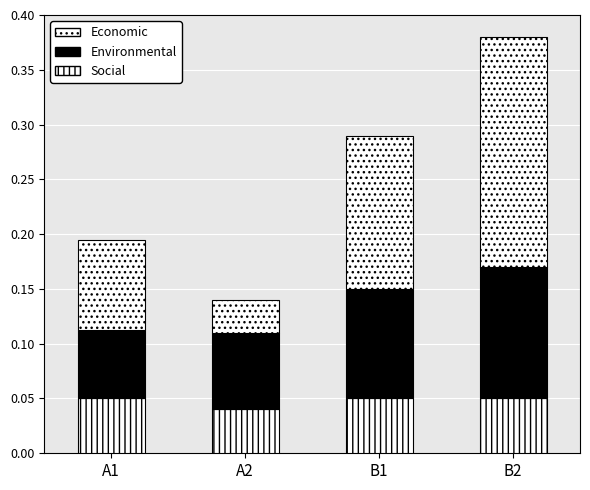

Count the number of data series in this chart.

3